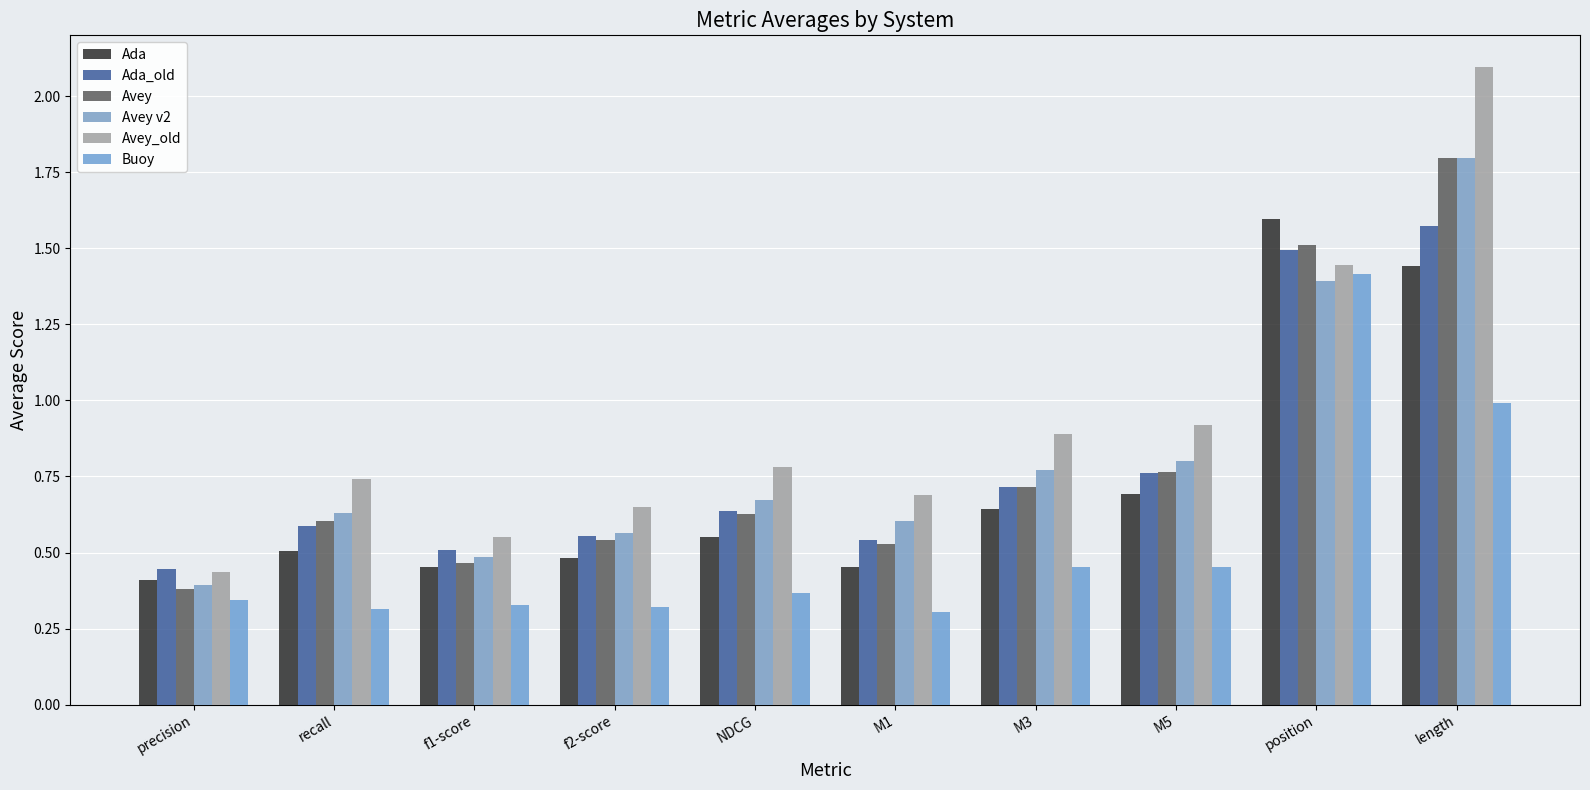

What is the highest value of the Buoy series?

1.4